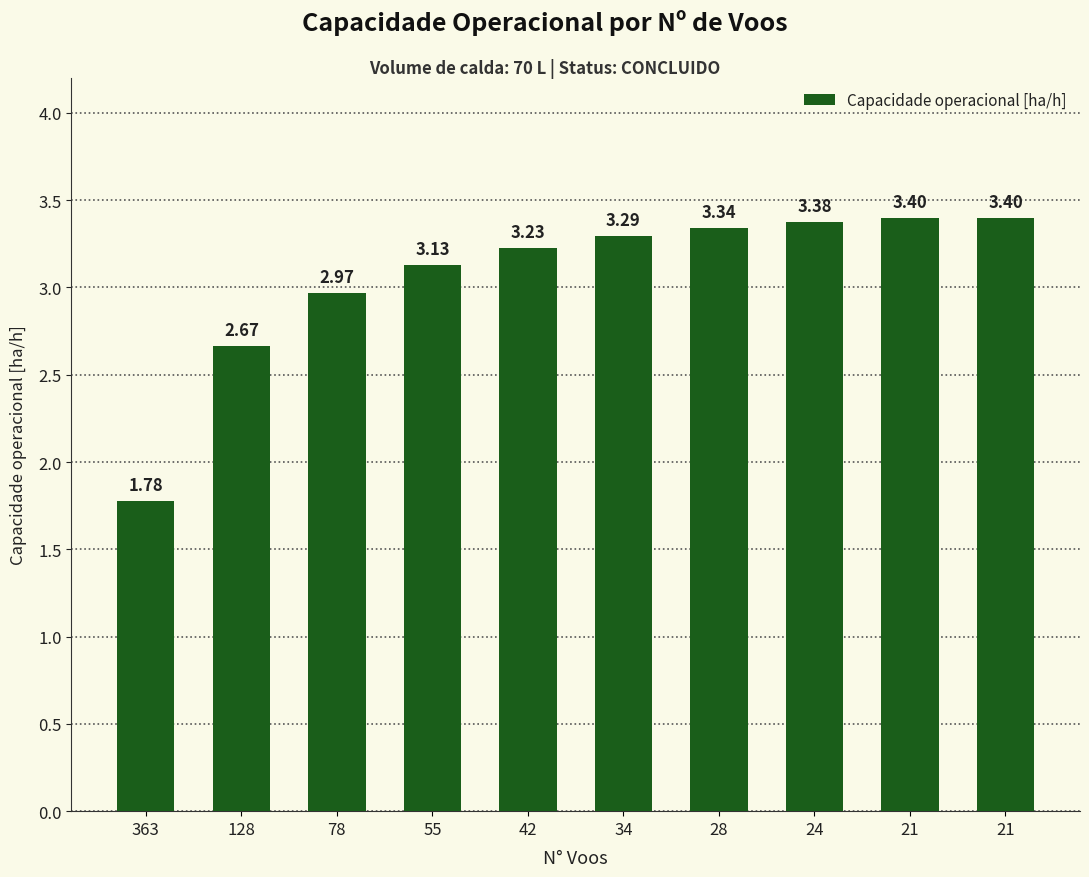

Does the chart contain stacked bars?

No